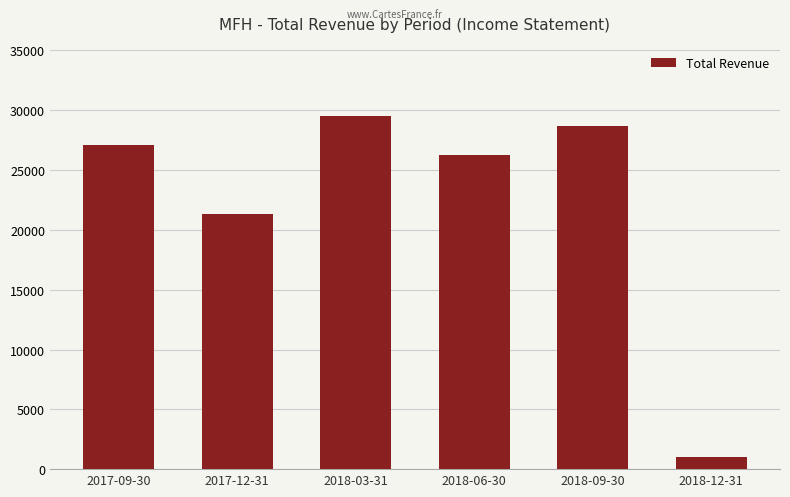

Reading left to right, extract all data points from this chart.

27100	21300	29500	26300	28700	1000